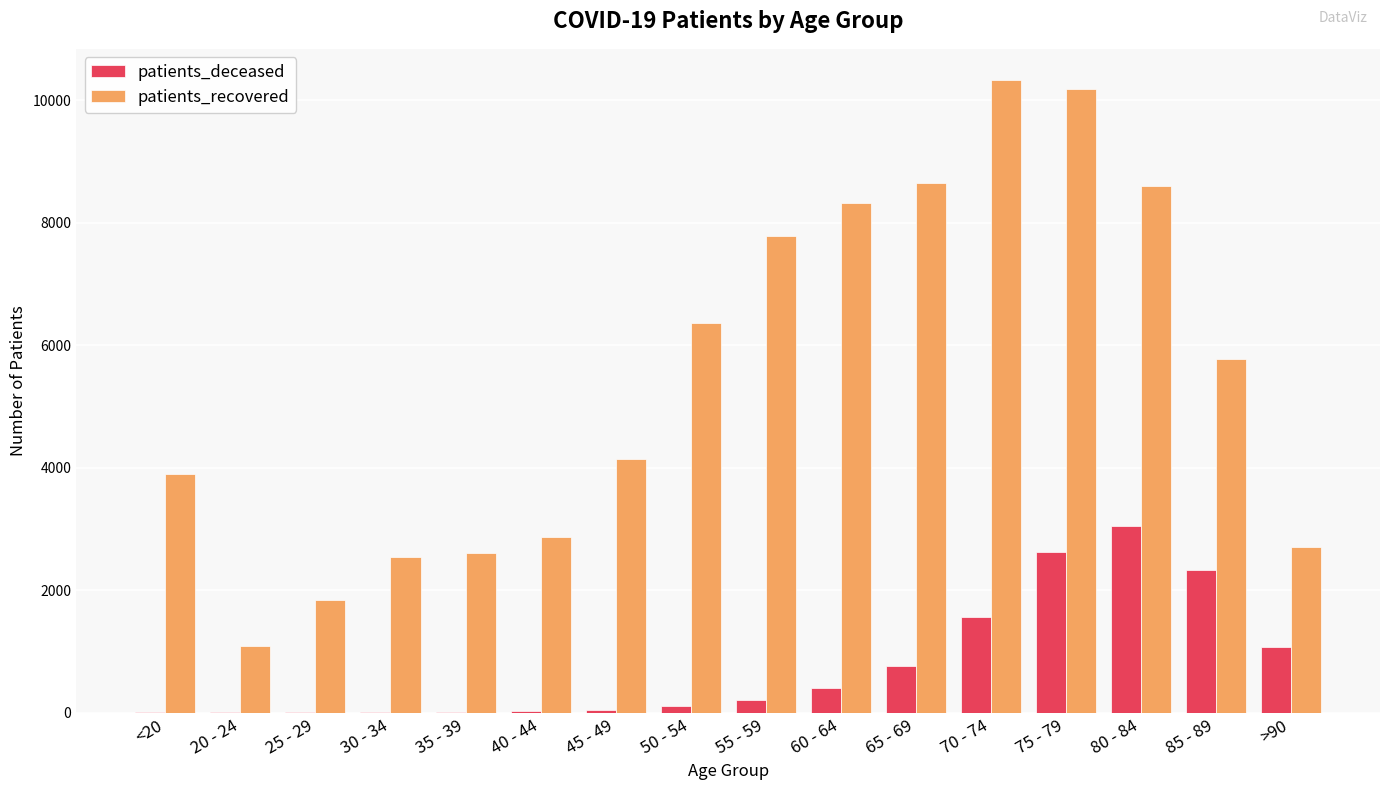

The value of patients_recovered at 20 - 24 is 1926. True or false?

False